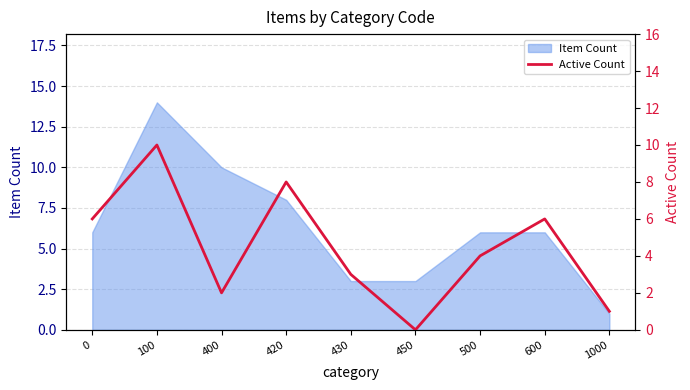

The chart shows a value of 6 at 0. True or false?

True